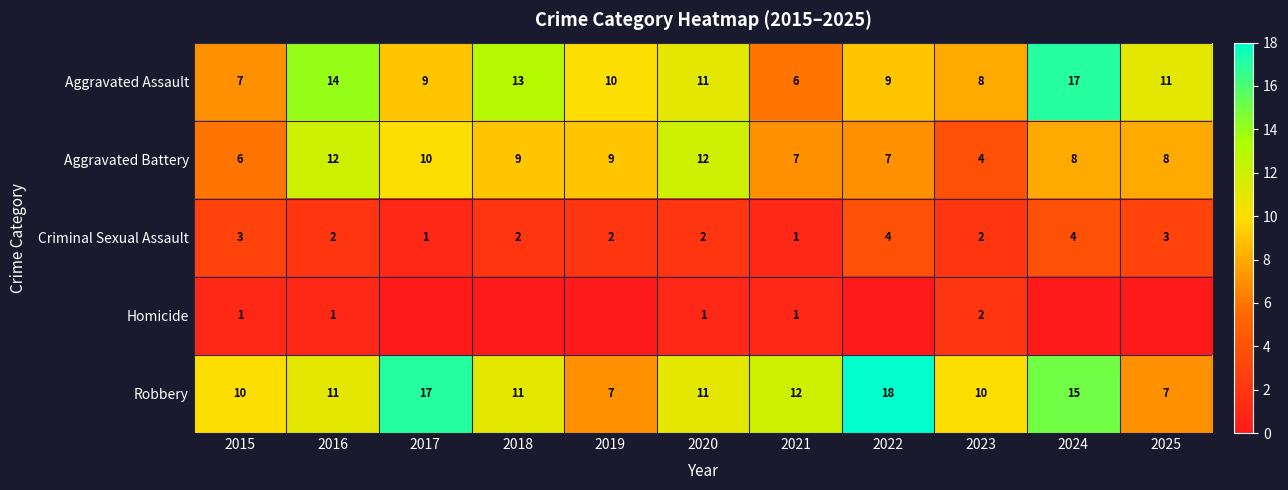

The Aggravated Assault series shows 3 at 2017. True or false?

False